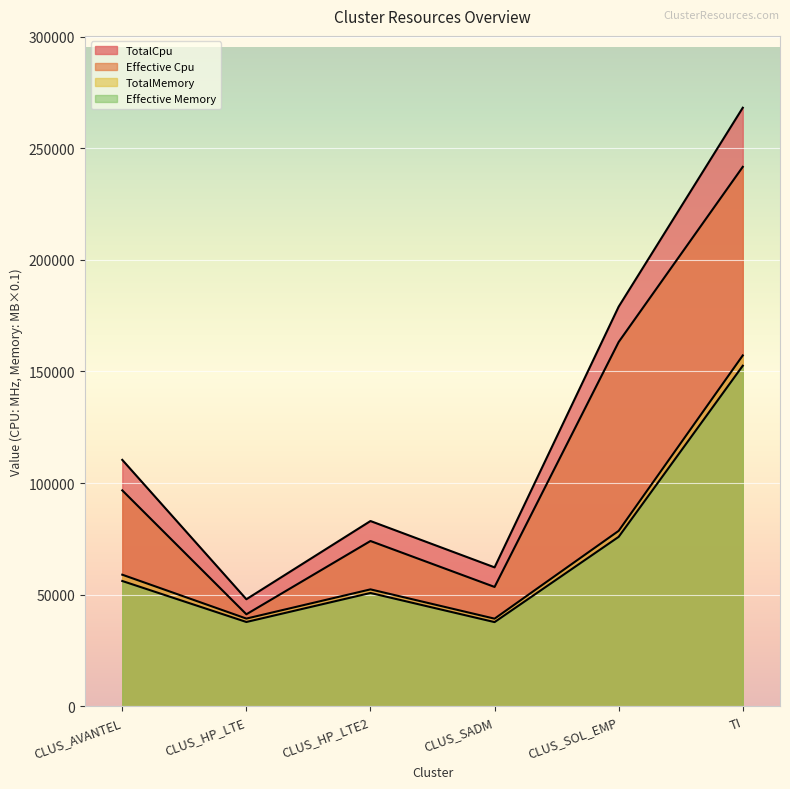

What is the difference between the highest and lowest values at CLUS_SADM?

24518.3